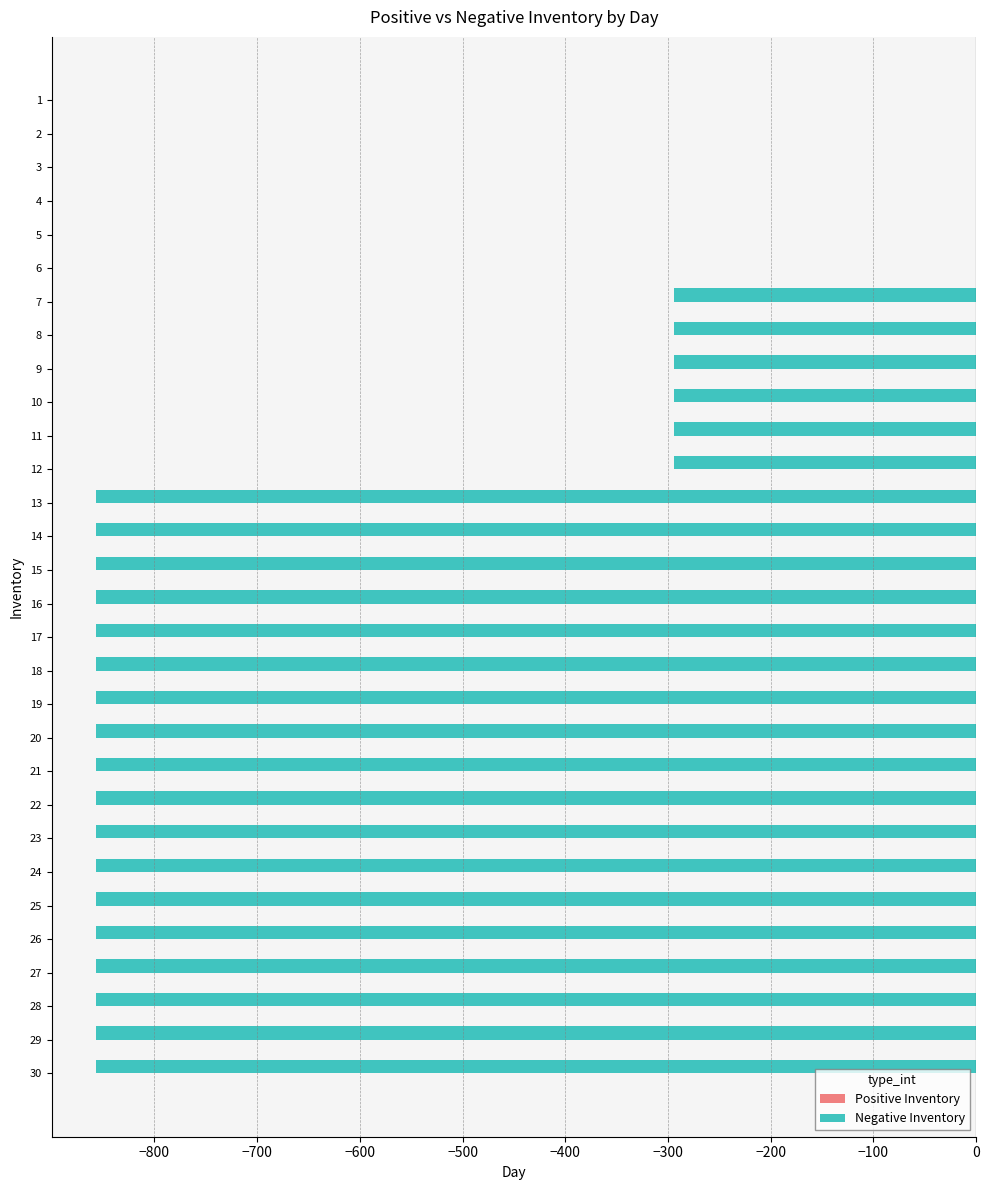

What is the sum of all values?

-17190